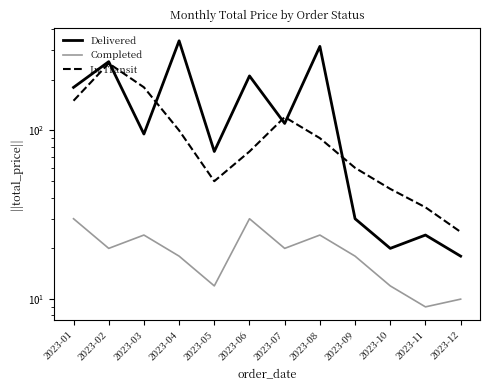

Reading left to right, what are all the values shown in this chart?

Delivered: 2023-01=180.0	2023-02=255.8	2023-03=95.2	2023-04=340.0	2023-05=75.0	2023-06=210.5	2023-07=110.0	2023-08=315.0	2023-09=29.9	2023-10=20.0	2023-11=24.0	2023-12=18.0
Completed: 2023-01=29.9	2023-02=20.0	2023-03=24.0	2023-04=18.0	2023-05=12.0	2023-06=29.9	2023-07=20.0	2023-08=24.0	2023-09=18.0	2023-10=12.0	2023-11=9.0	2023-12=10.0
In Transit: 2023-01=150.0	2023-02=250.0	2023-03=180.2	2023-04=100.0	2023-05=50.0	2023-06=75.0	2023-07=120.0	2023-08=90.0	2023-09=60.0	2023-10=45.0	2023-11=35.0	2023-12=25.0